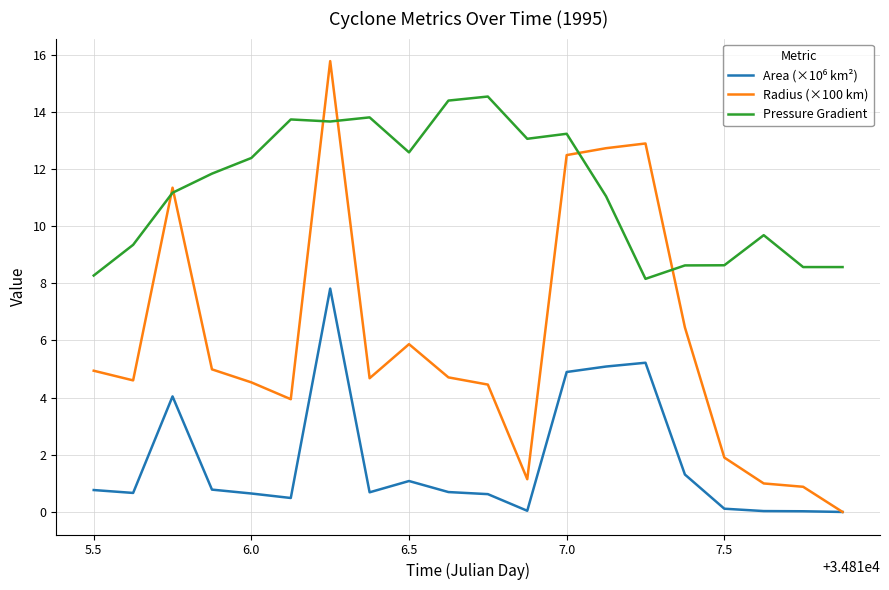

Which series has the largest range (max minus min)?

Radius (×100 km)